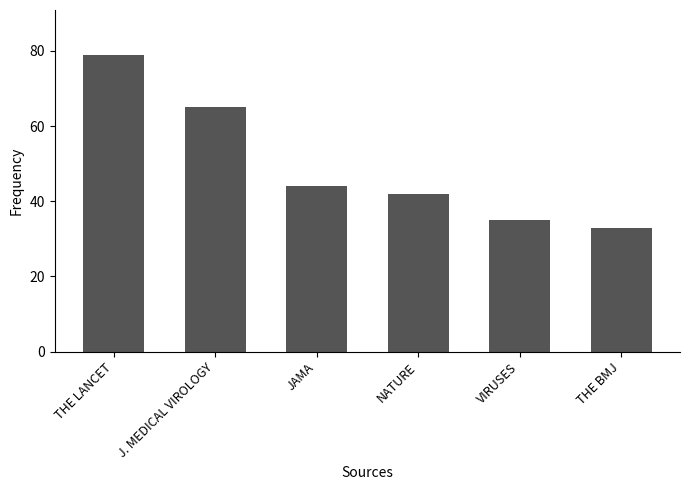

Are the bars horizontal?

No